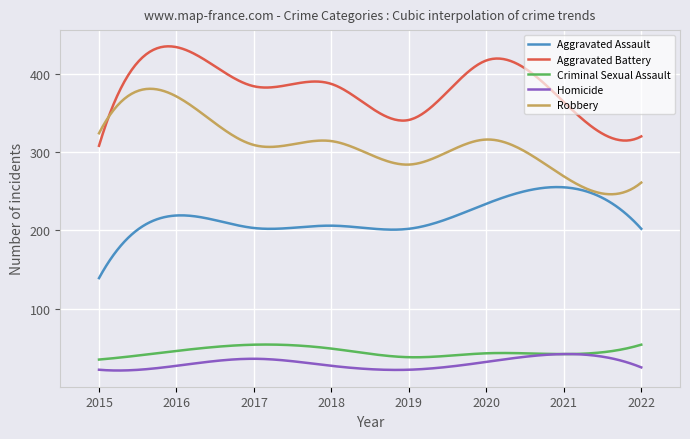

What is the maximum value shown in the chart?

435.0